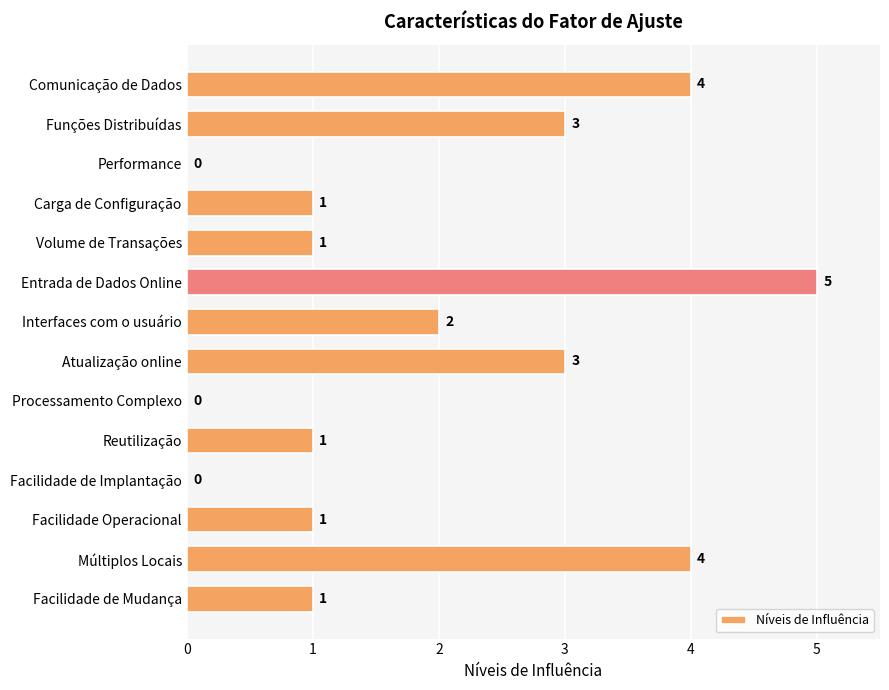

Which has a higher value, Funções Distribuídas or Processamento Complexo?

Funções Distribuídas